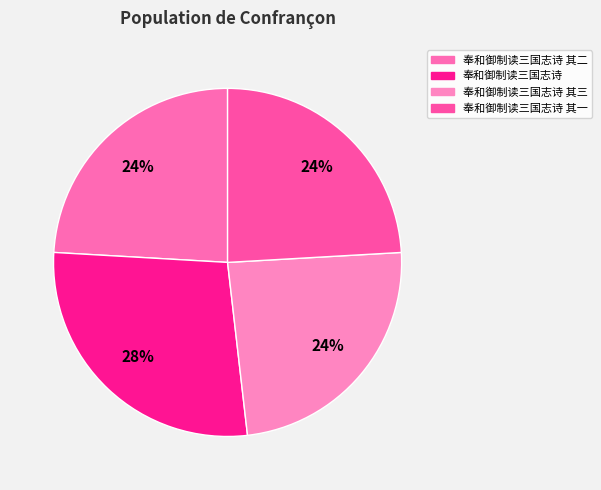

How many slices are in this pie chart?

4